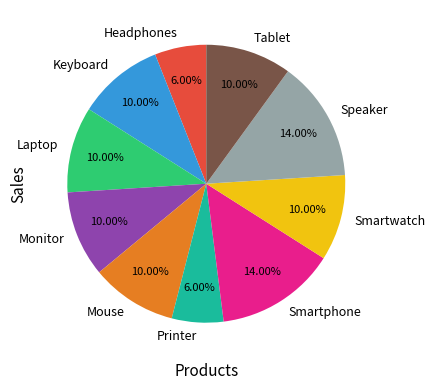

How many slices are in this pie chart?

10